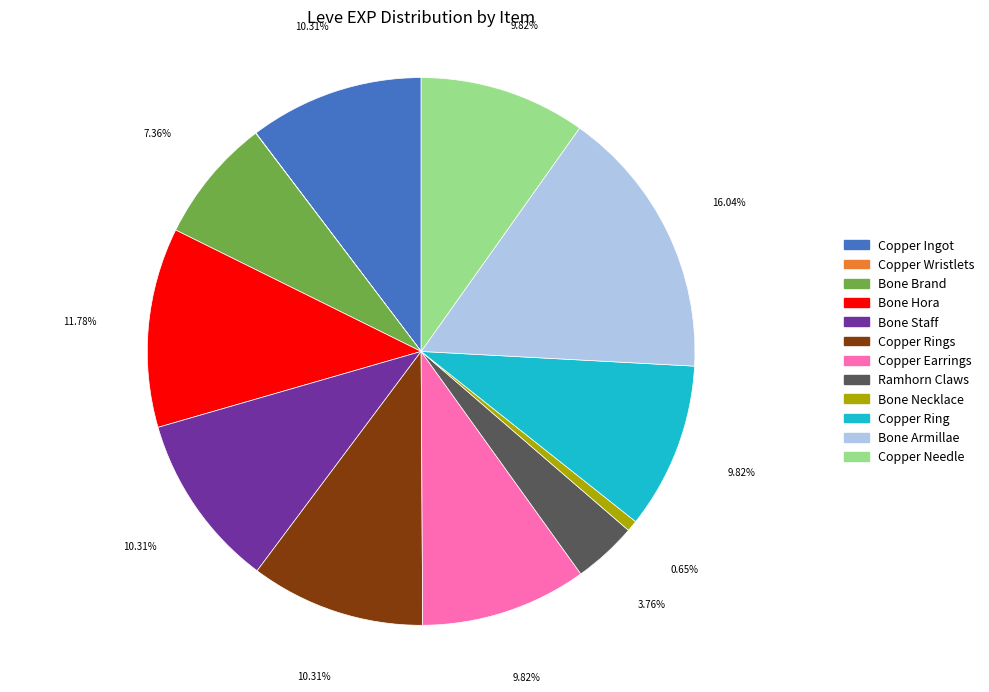

Is there a majority slice in this chart?

No